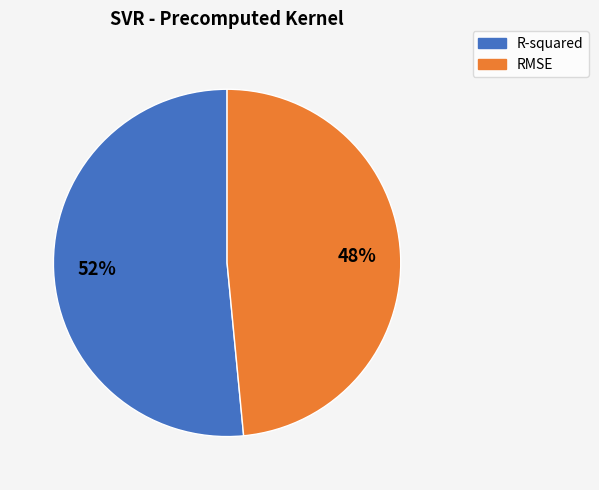

To the nearest percent, what is the average slice percentage?

50%